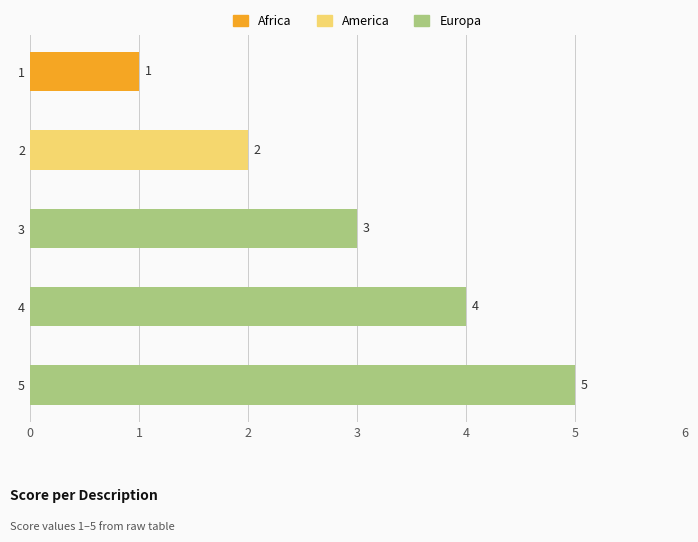

What is the greatest value displayed?

5